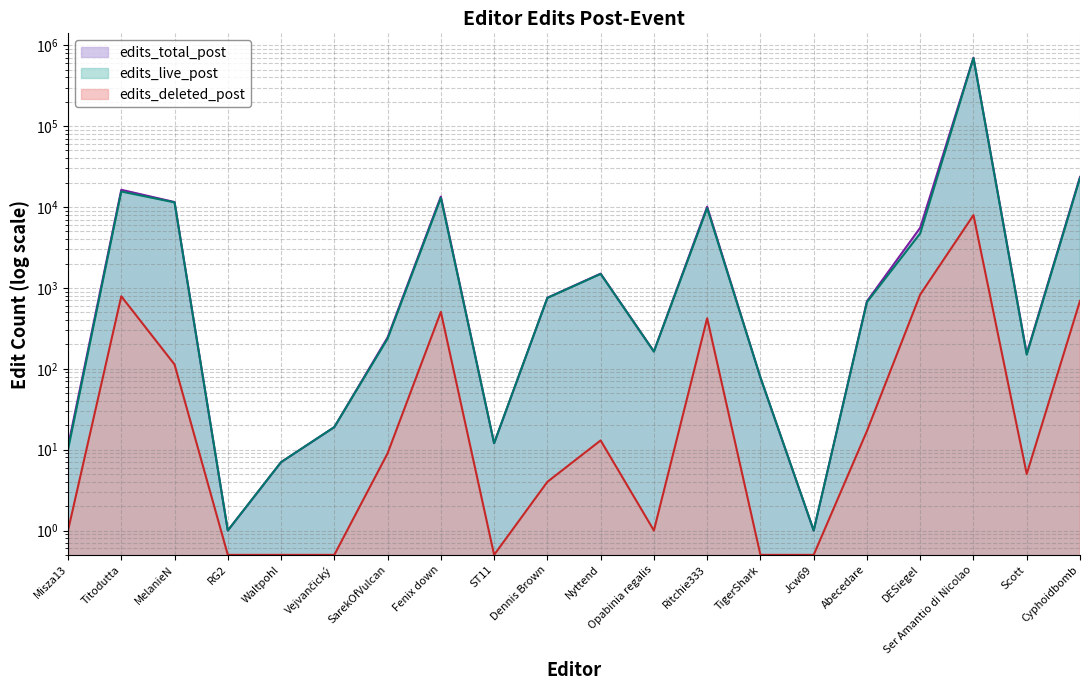

Is it true that edits_total_post equals 15747.1 at MelanieN?

False